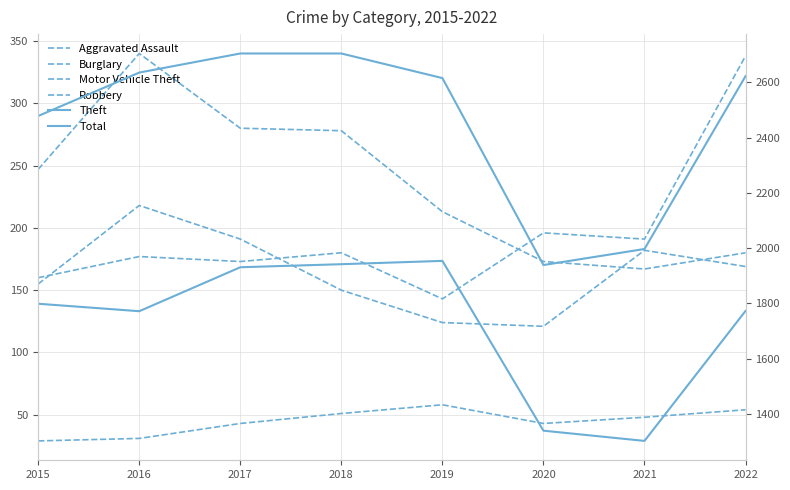

List the labels in order of Total value, smallest first.

2020, 2021, 2015, 2019, 2022, 2016, 2017, 2018